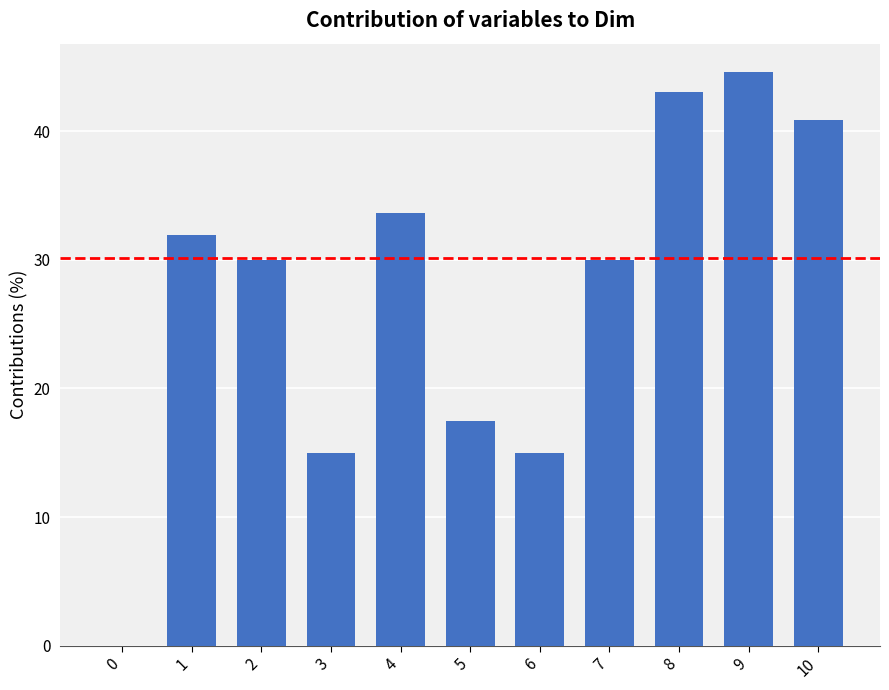

Reading left to right, list all the values displayed in this chart.

0=0.0	1=31.9	2=30.0	3=15.0	4=33.6	5=17.5	6=15.0	7=30.0	8=43.1	9=44.6	10=40.9